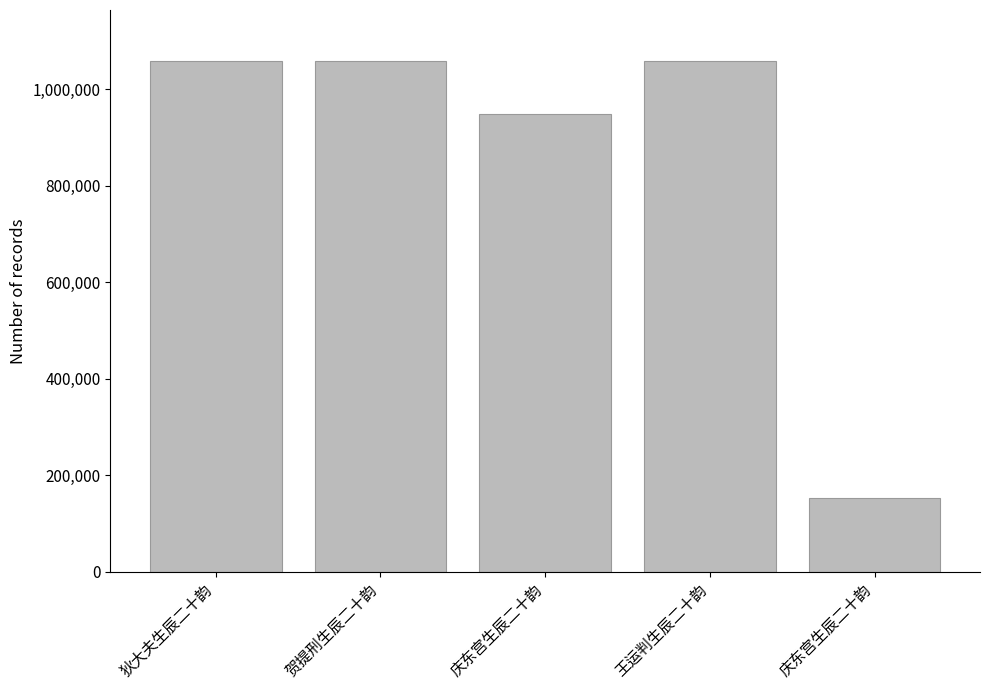

At which category does the chart reach its minimum across all series?

庆东宫生辰二十韵